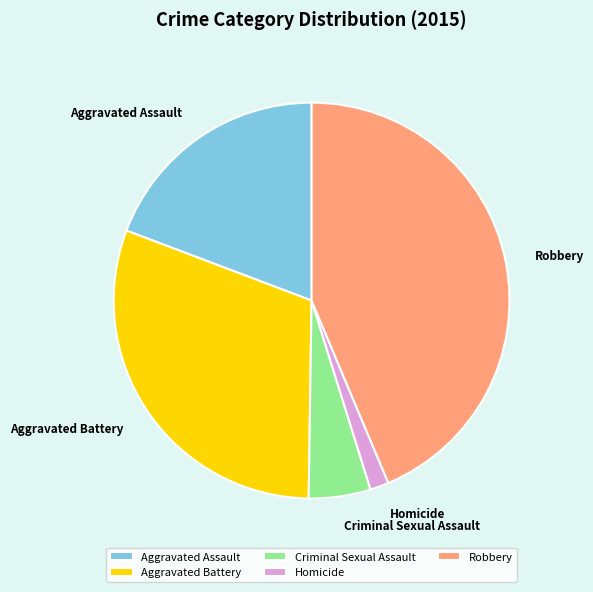

Combined, do Robbery and Homicide account for over 50%?

No